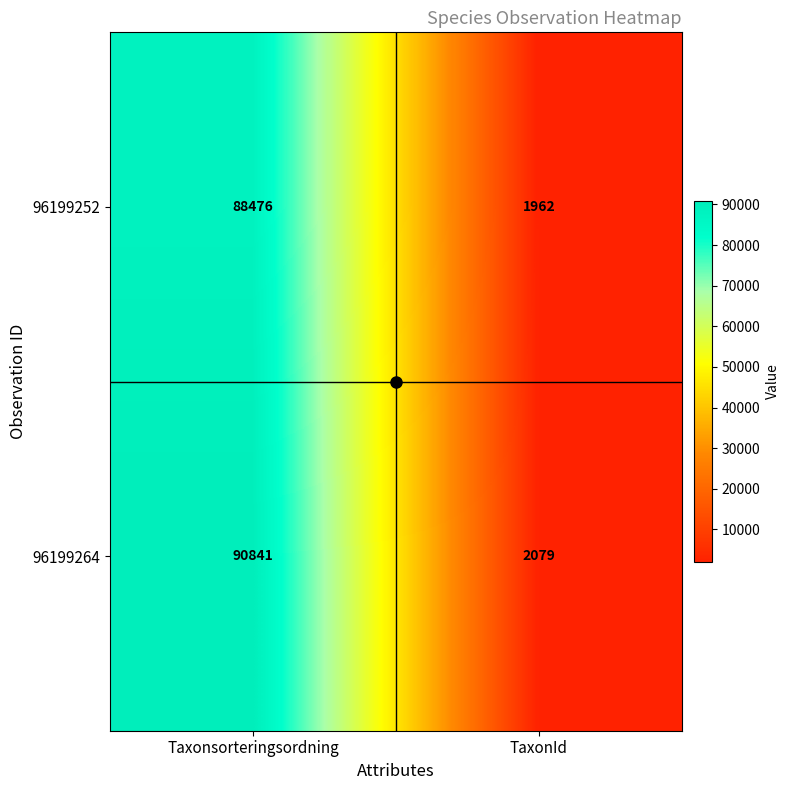

At which category does the chart reach its peak across all series?

Taxonsorteringsordning